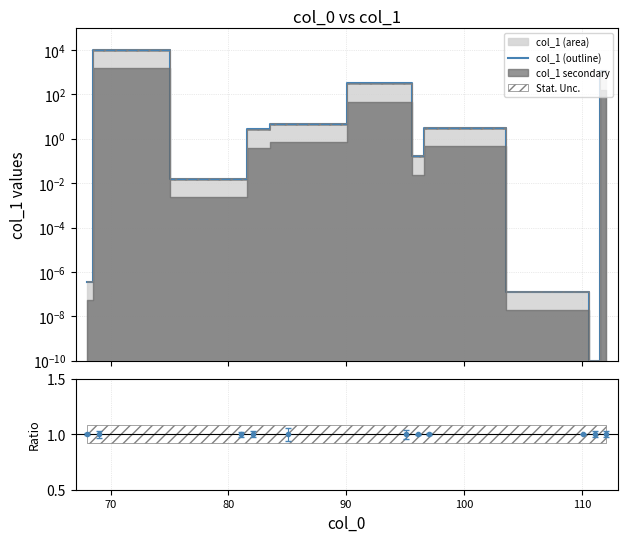

What is the maximum value shown in the chart?

10000.0